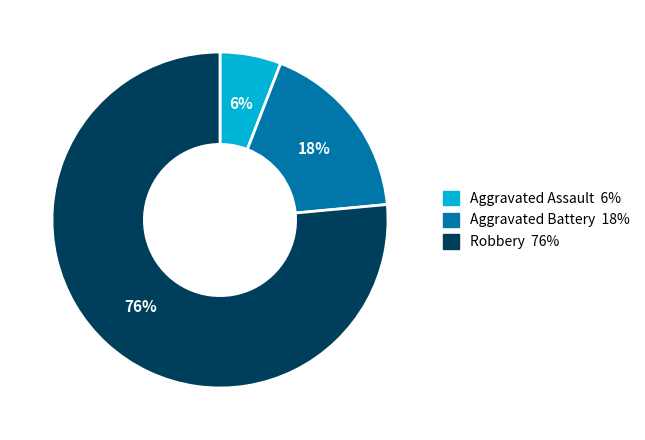

Combined, do Aggravated Battery and Aggravated Assault account for over 50%?

No